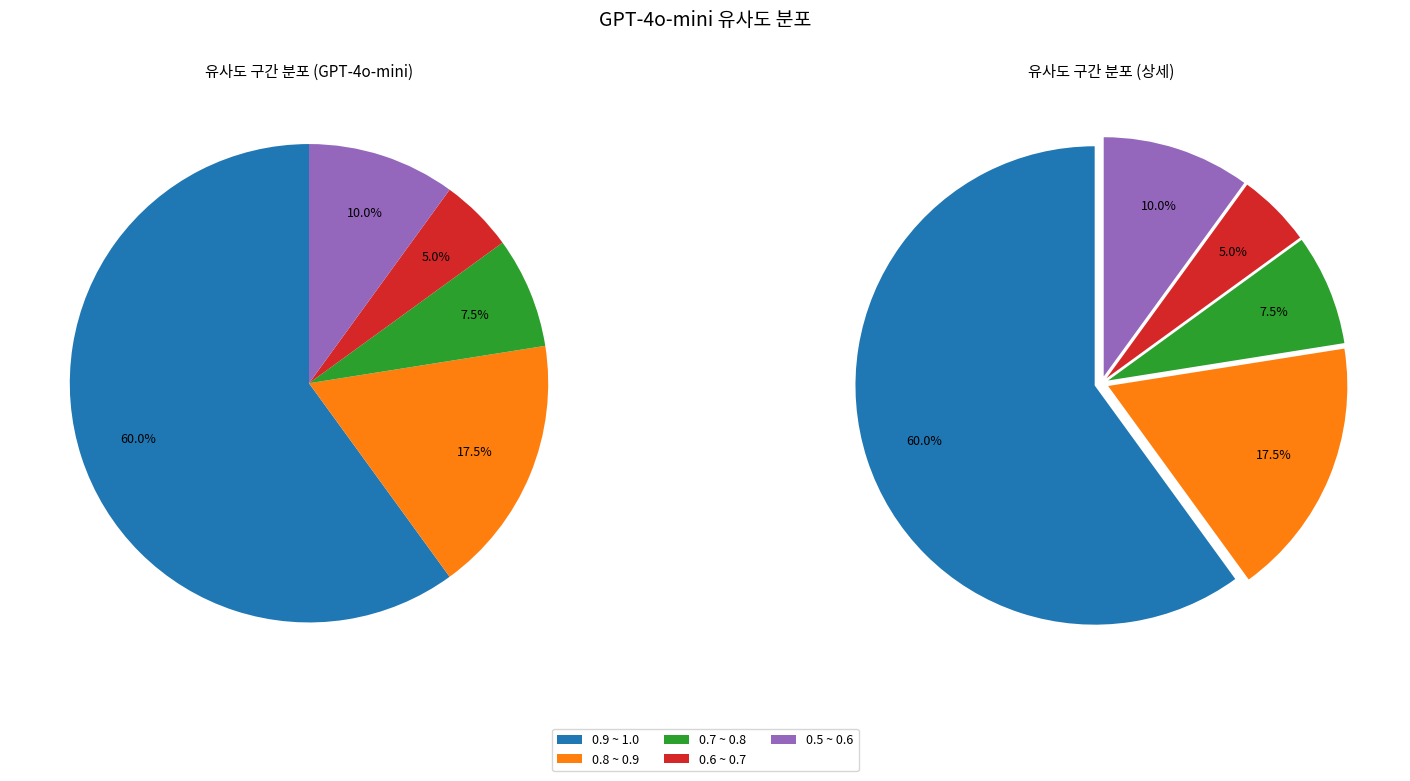

The 24 slice represents 12% of the pie. True or false?

False